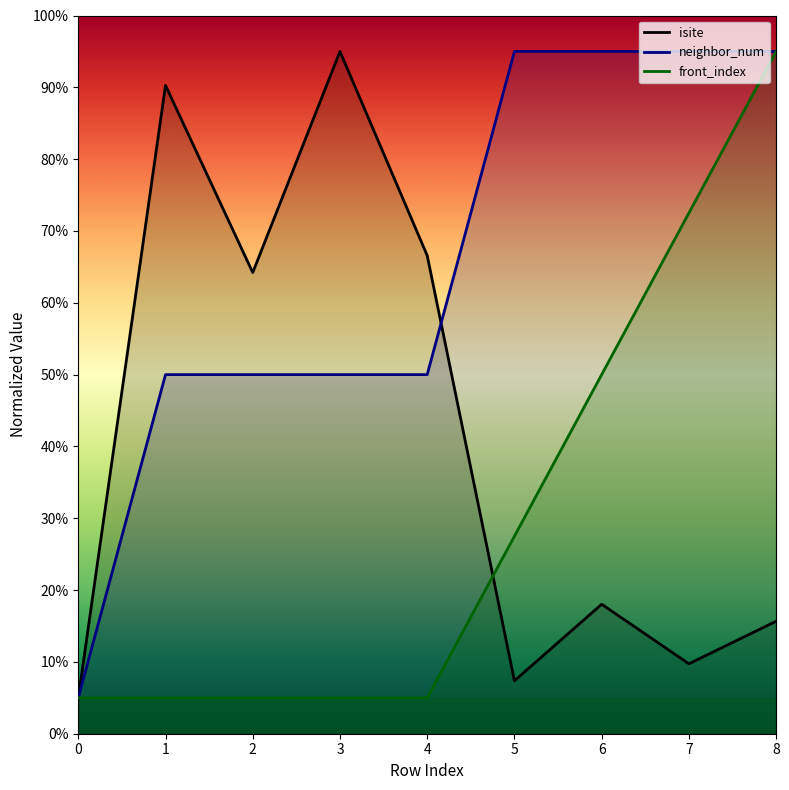

Which has a higher value, 7 or 6?

6